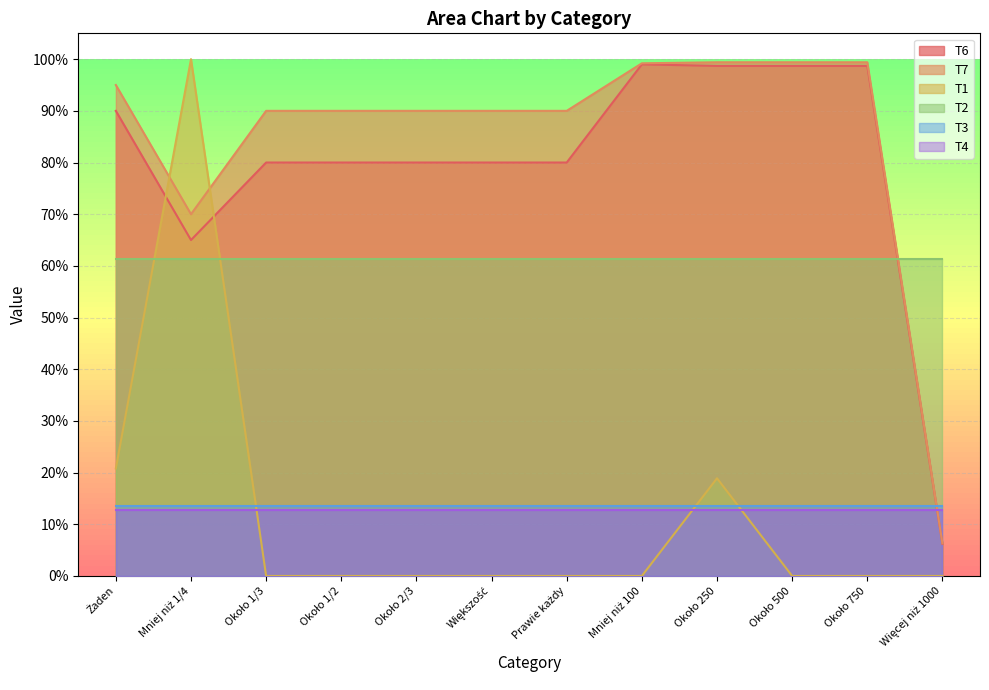

Does the chart display data point markers on the line(s)?

No